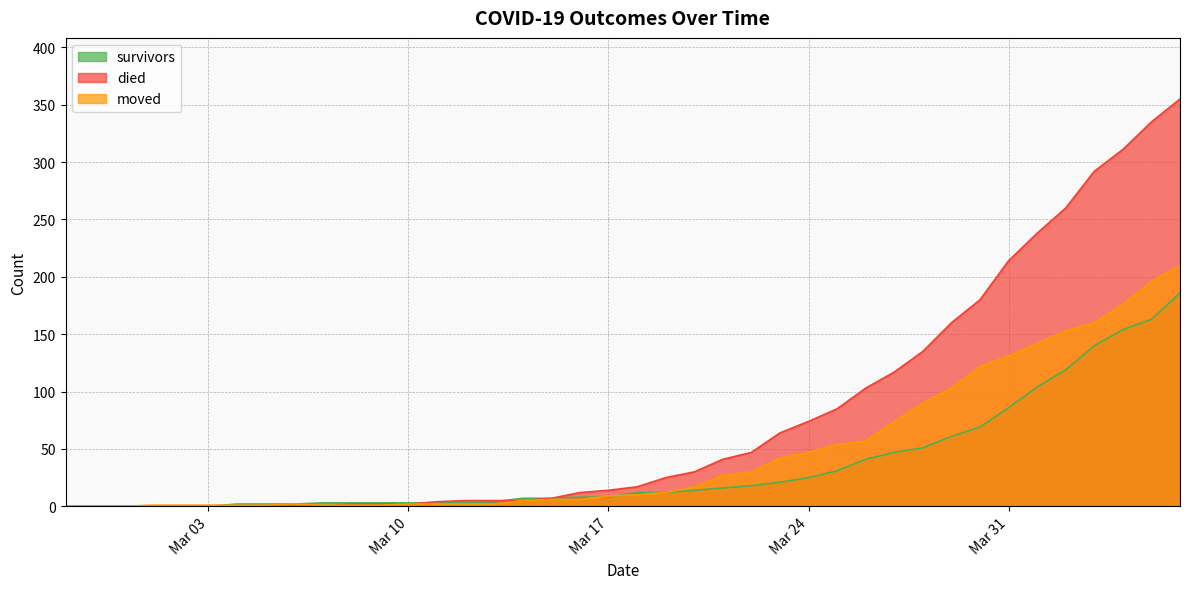

Which category has the highest value in the moved series?

2020-04-06